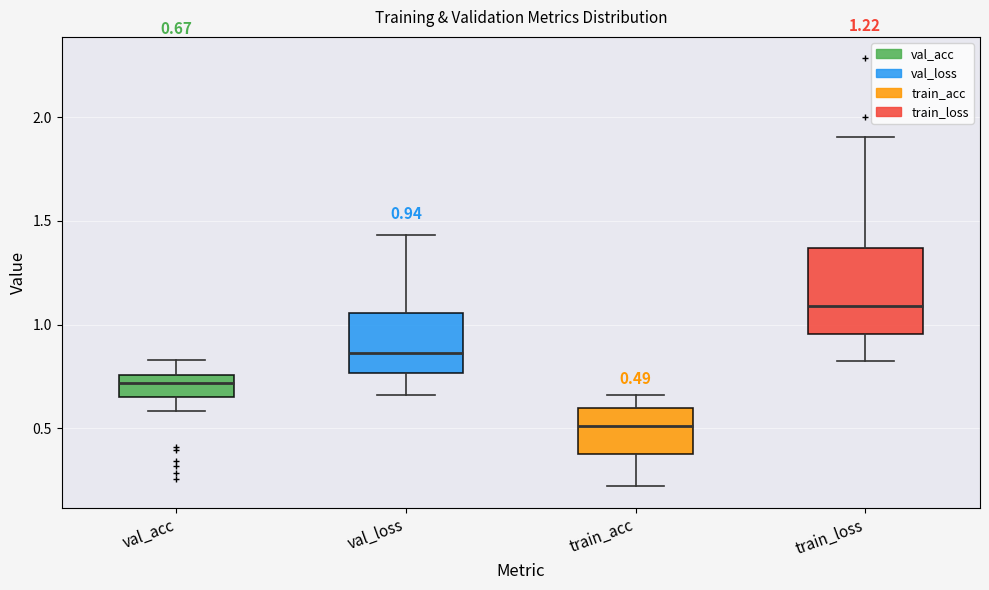

Comparing the boxes themselves (not the whiskers), which one is the tallest?

train_loss